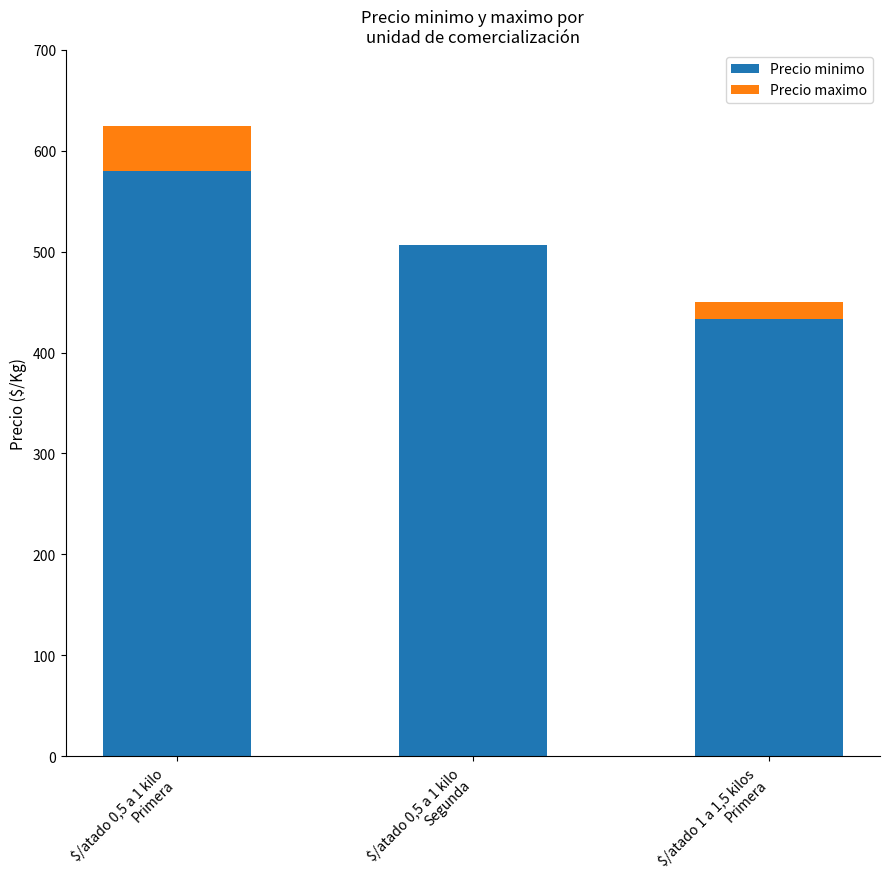

What is the highest value of the Precio minimo series?

580